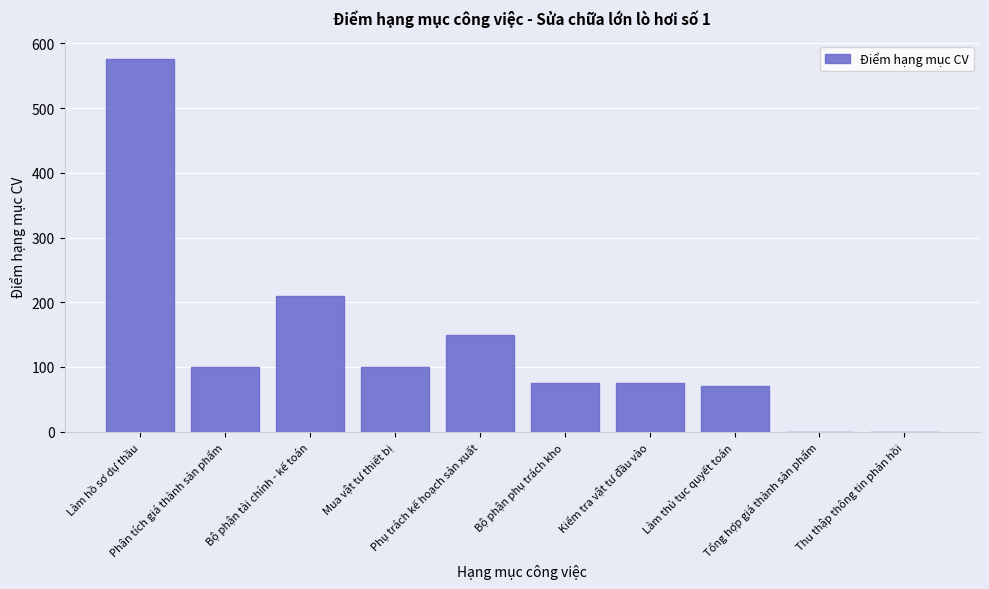

What is the sum of the values at Làm thủ tục quyết toán and Làm hồ sơ dự thầu?

646